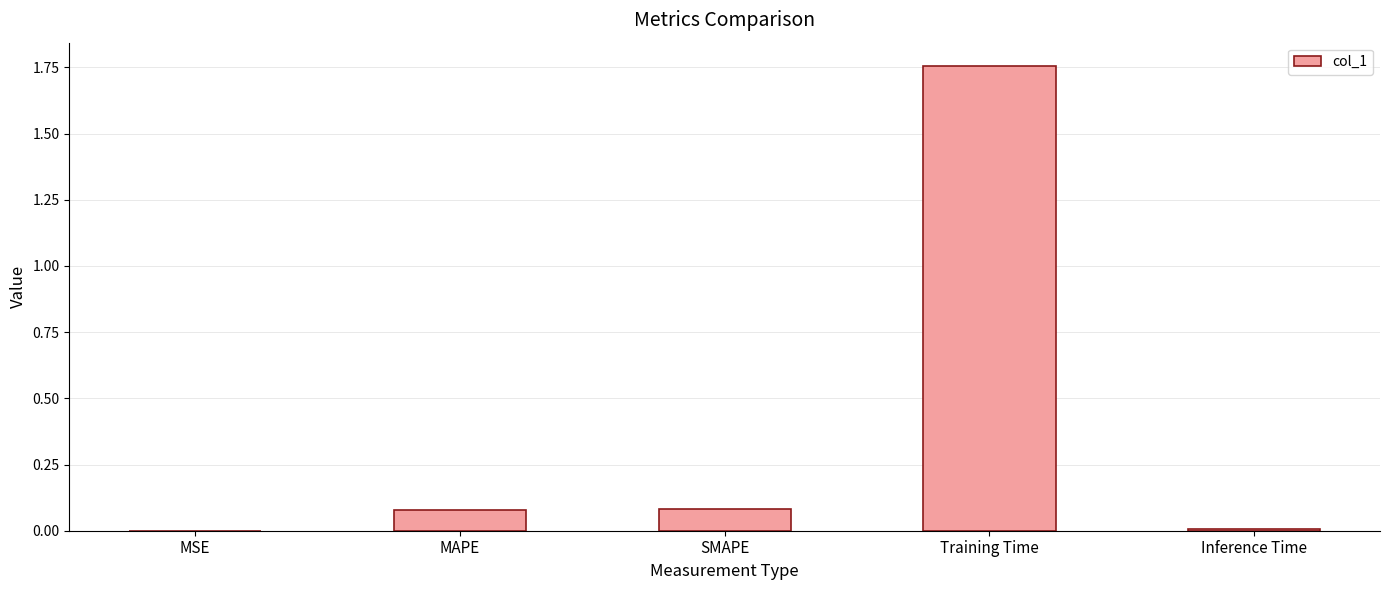

At which category does the chart reach its peak across all series?

Training Time